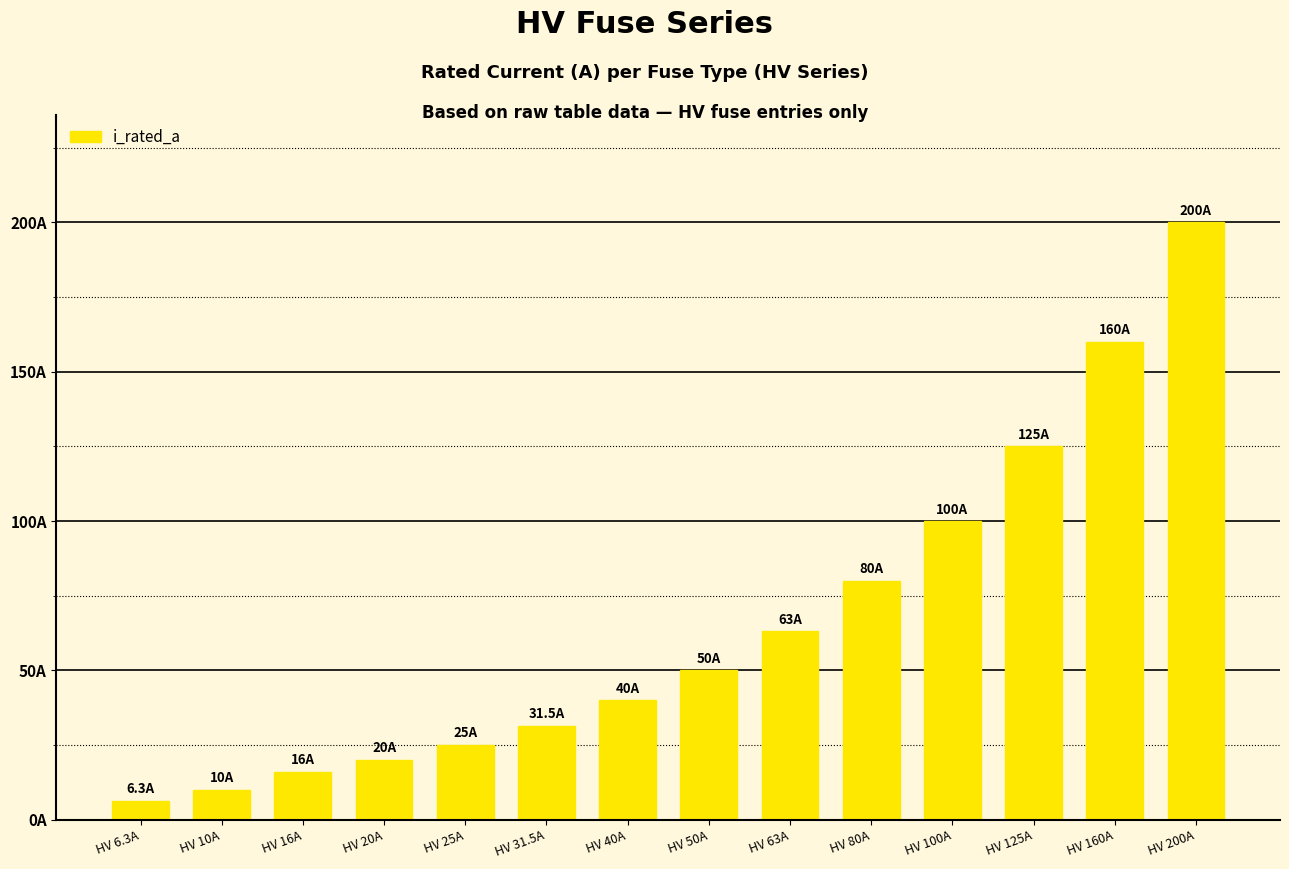

The value at HV 16A is 6.4. True or false?

False